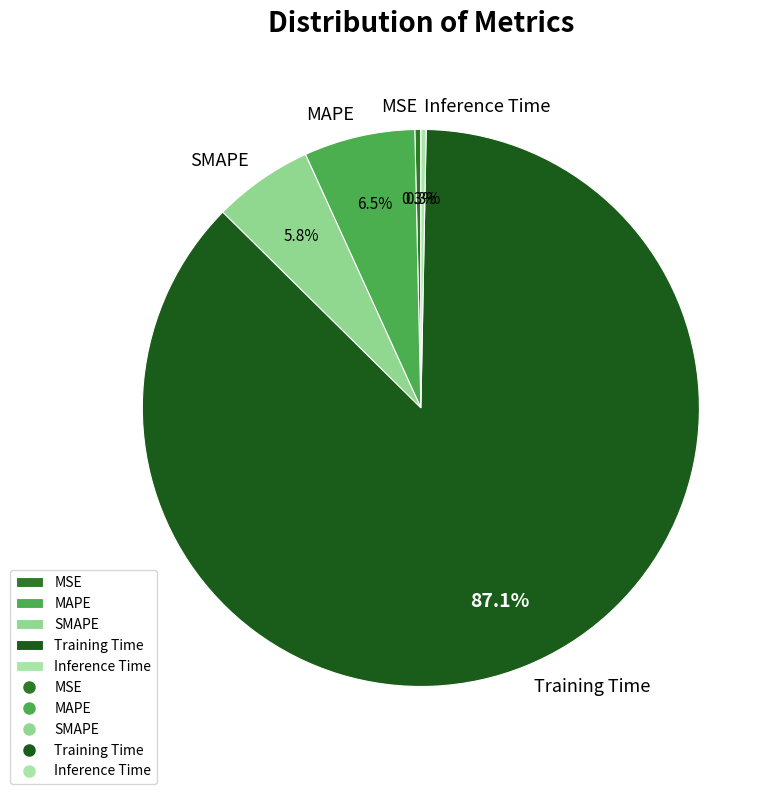

Which has a higher value, MAPE or SMAPE?

MAPE